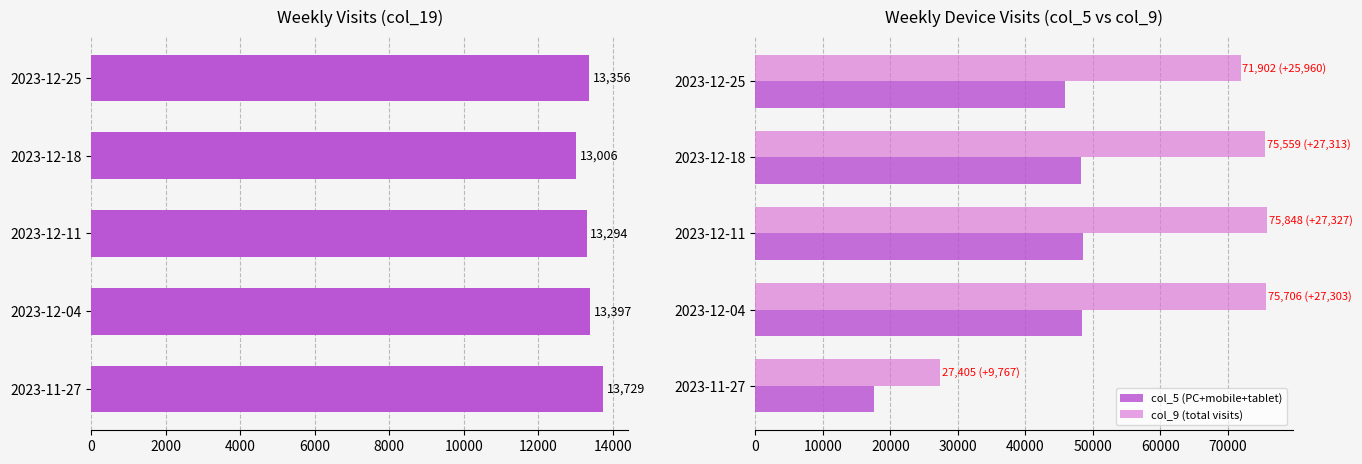

Where is col_9 (total visits) nearest to the value 51626?

2023-12-25